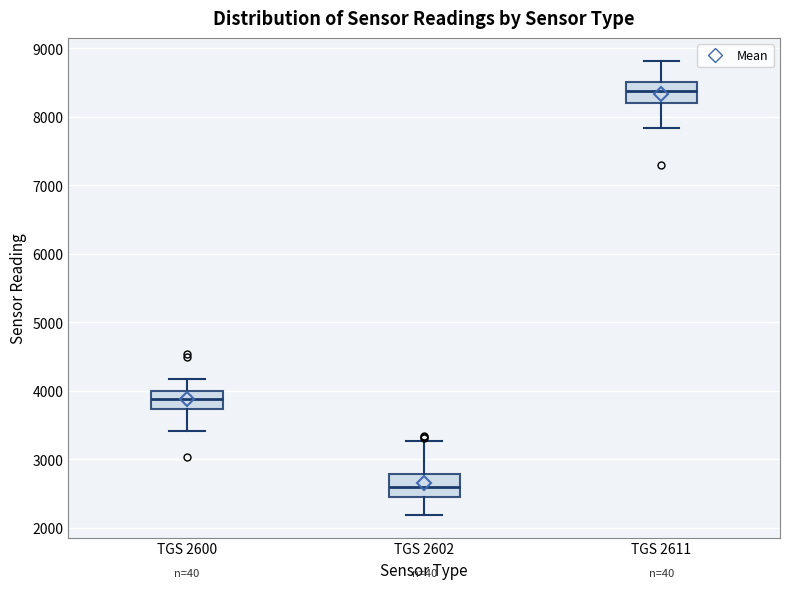

Which box has the lowest median line?

TGS 2602